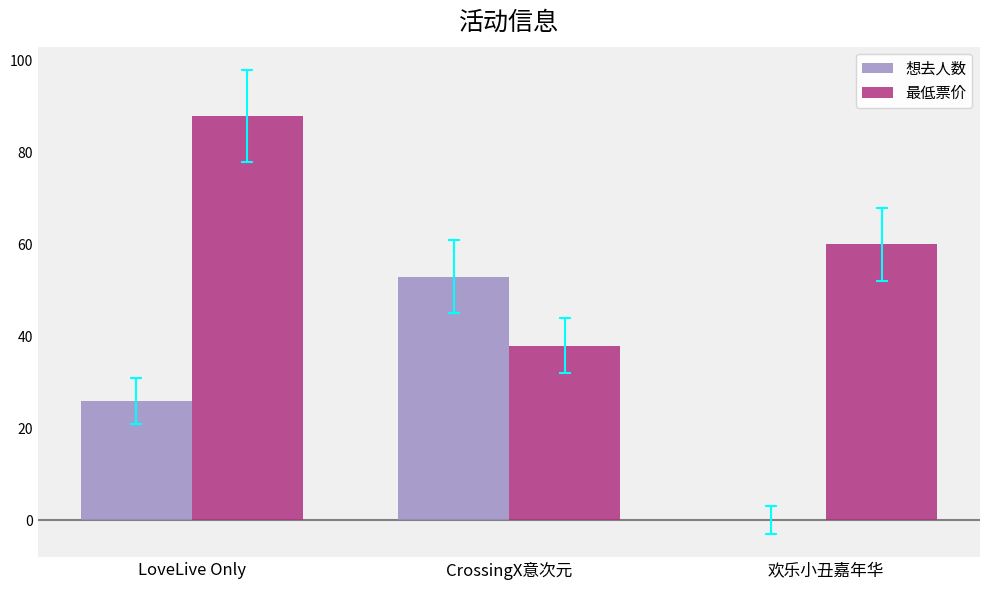

What is the greatest value displayed?

88